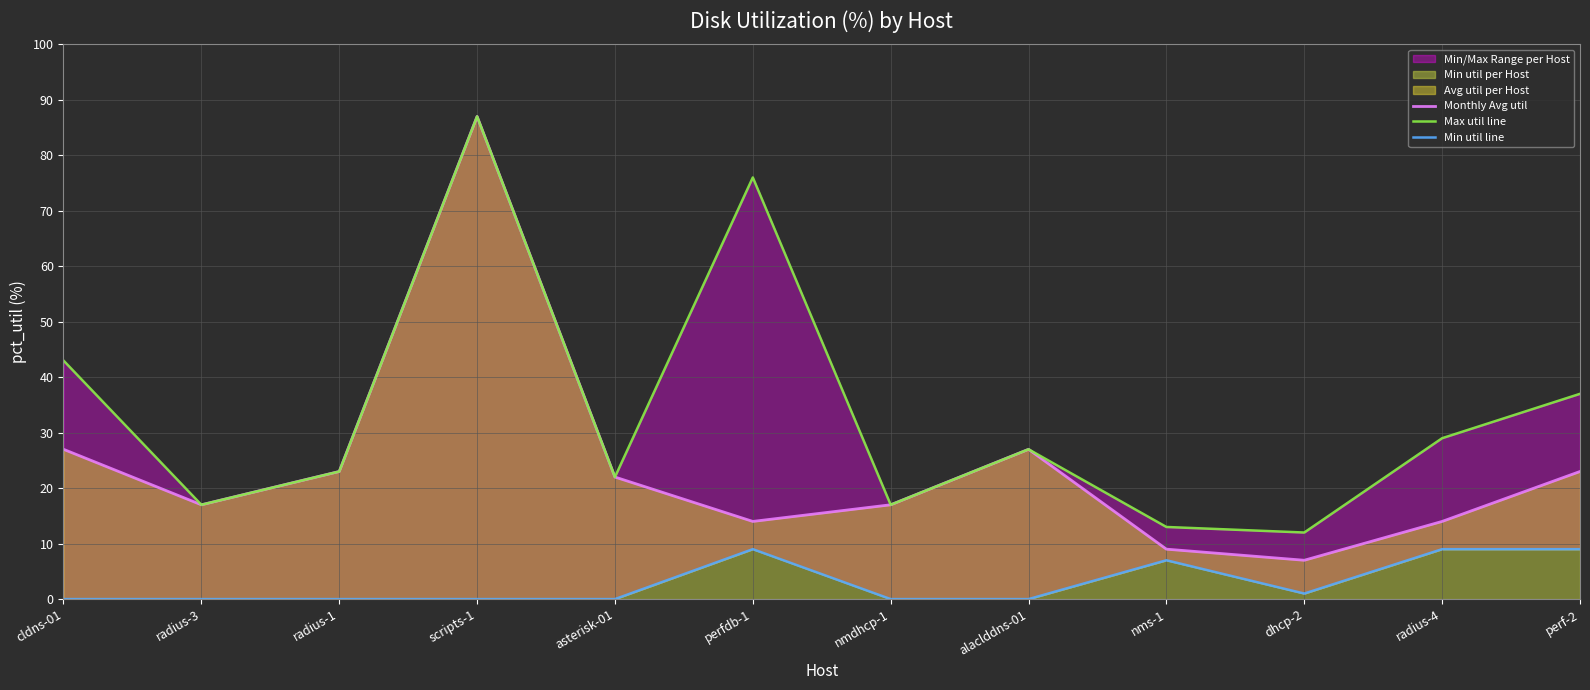

What is the label of the 8th point from the right?

asterisk-01